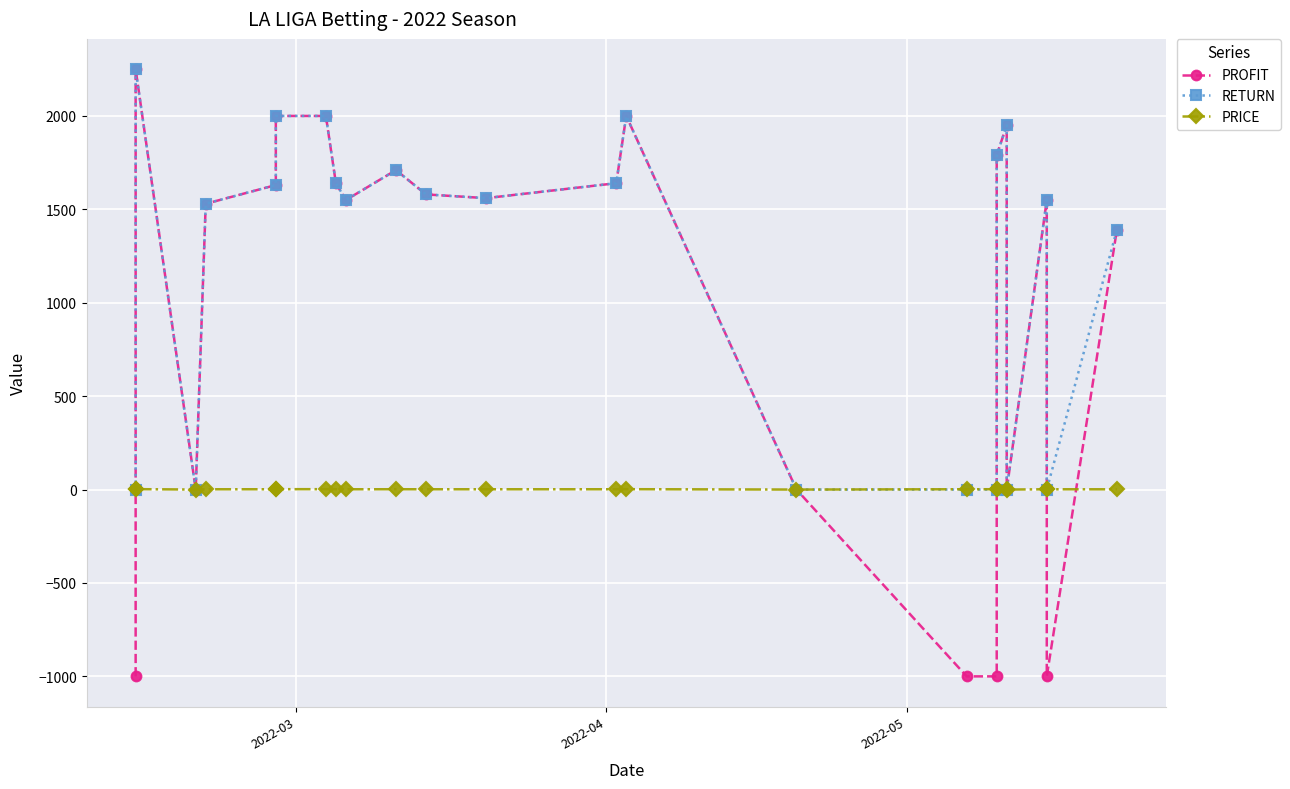

True or false: RETURN has more than 1 points higher than both neighbors.

True